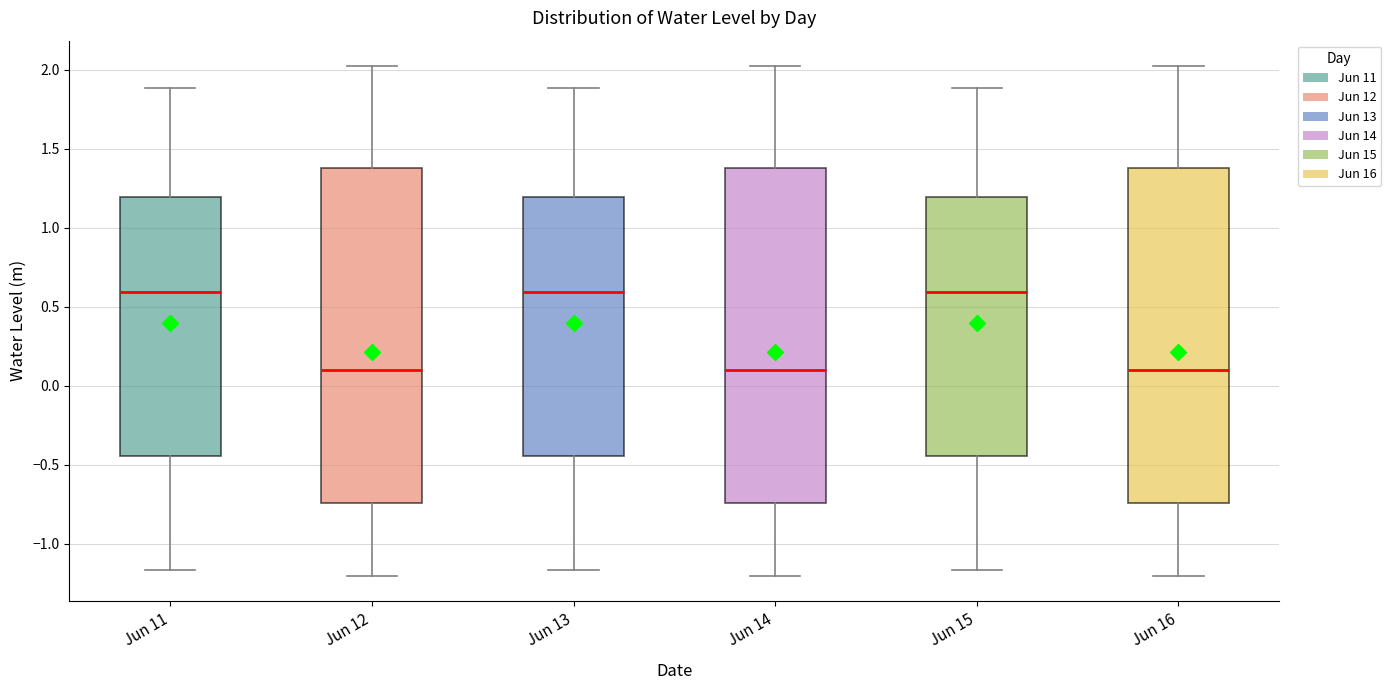

Where does the upper whisker of the box for Jun 11 end on the y-axis? The values are not printed on the chart, so give them approximately, as read against the axis.

1.90